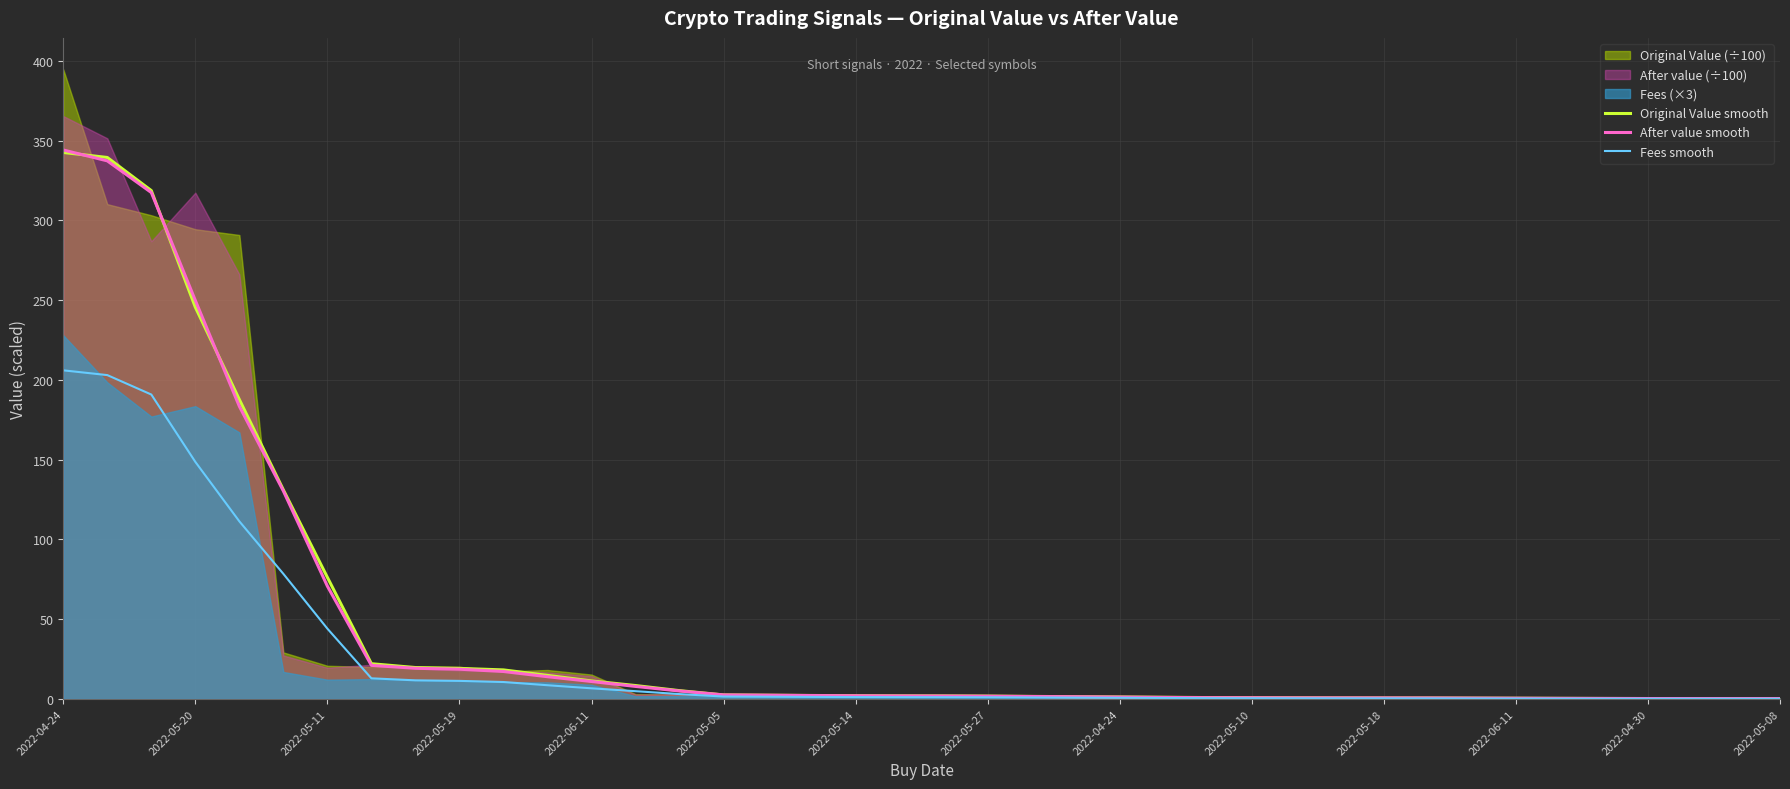

Is the value of After value smooth at 18 greater than the value of Fees smooth at 2022-05-08?

No